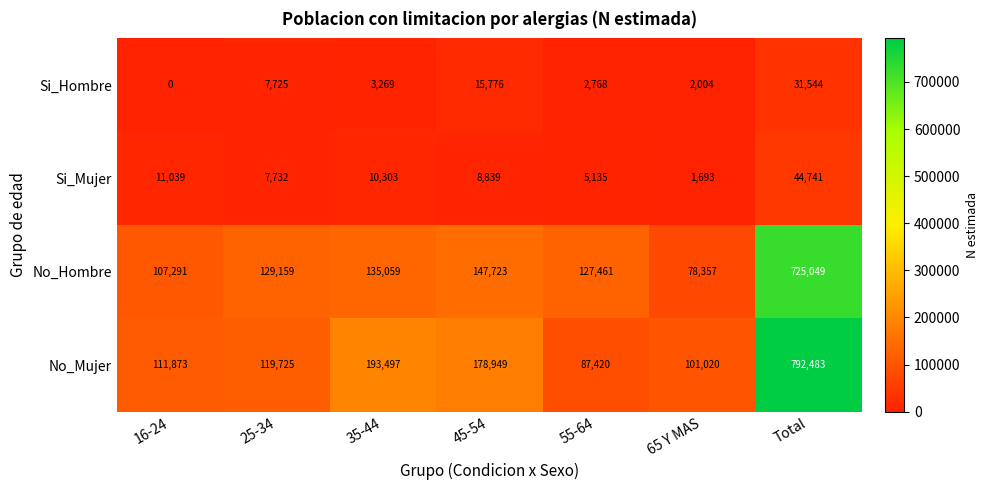

Which label corresponds to the smallest value in the chart?

16-24